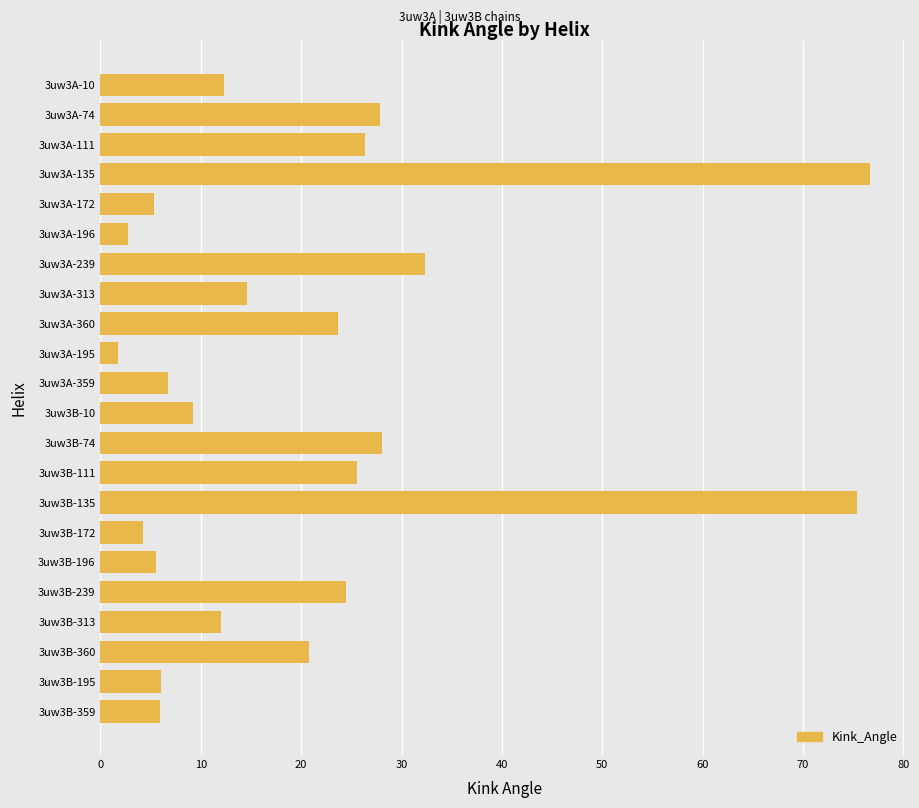

What is the difference between the second highest and minimum values?

73.7